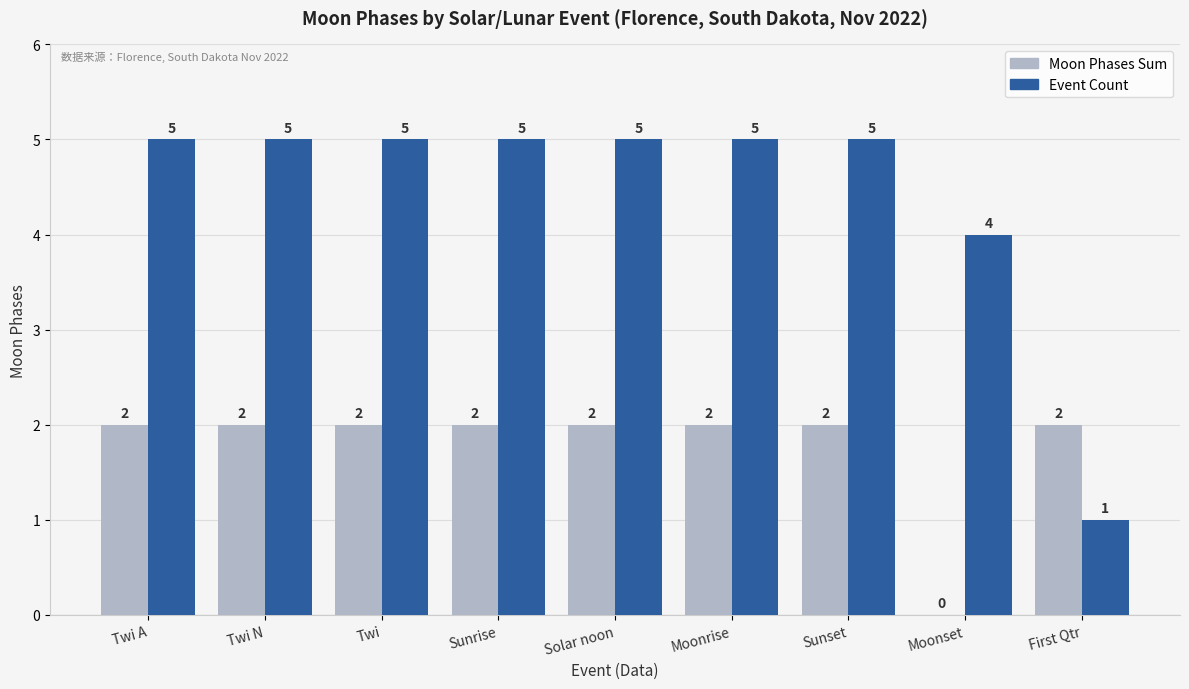

Reading right to left, list all the values displayed in this chart.

Moon Phases Sum: First Qtr=2	Moonset=0	Sunset=2	Moonrise=2	Solar noon=2	Sunrise=2	Twi=2	Twi N=2	Twi A=2
Event Count: First Qtr=1	Moonset=4	Sunset=5	Moonrise=5	Solar noon=5	Sunrise=5	Twi=5	Twi N=5	Twi A=5